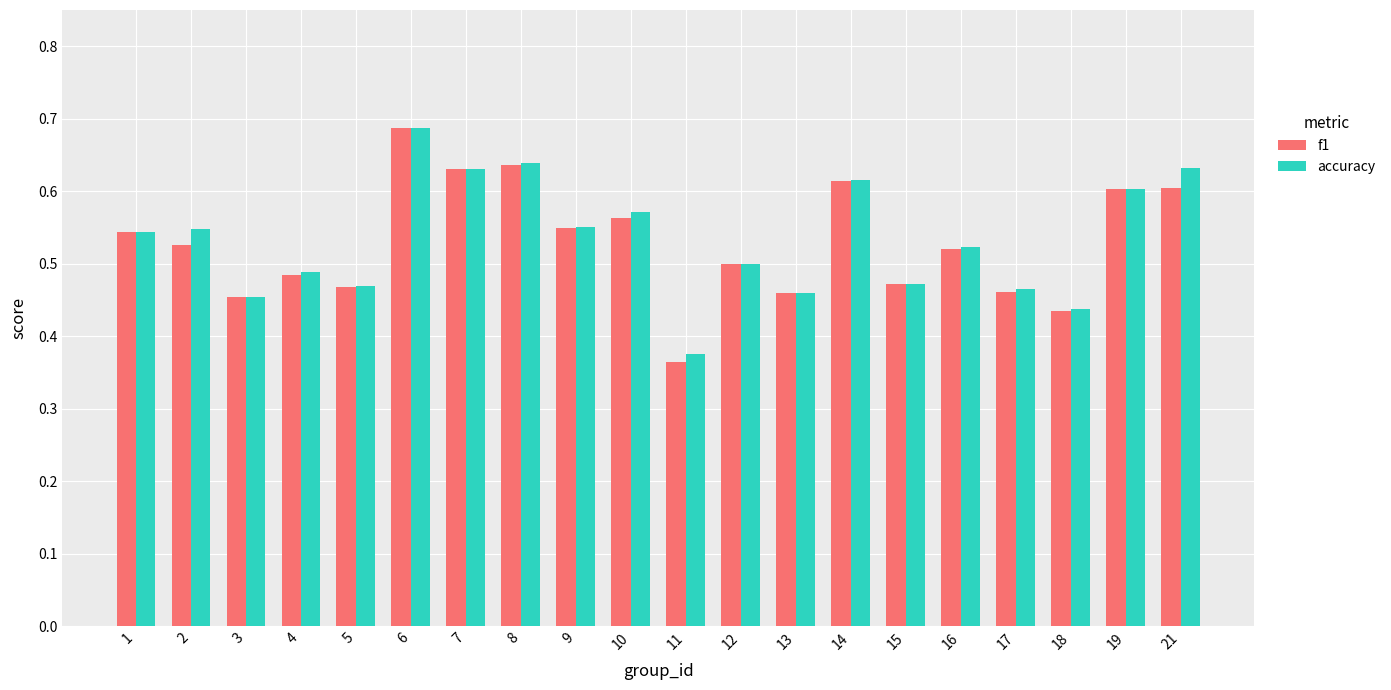

How many groups of bars are there?

20